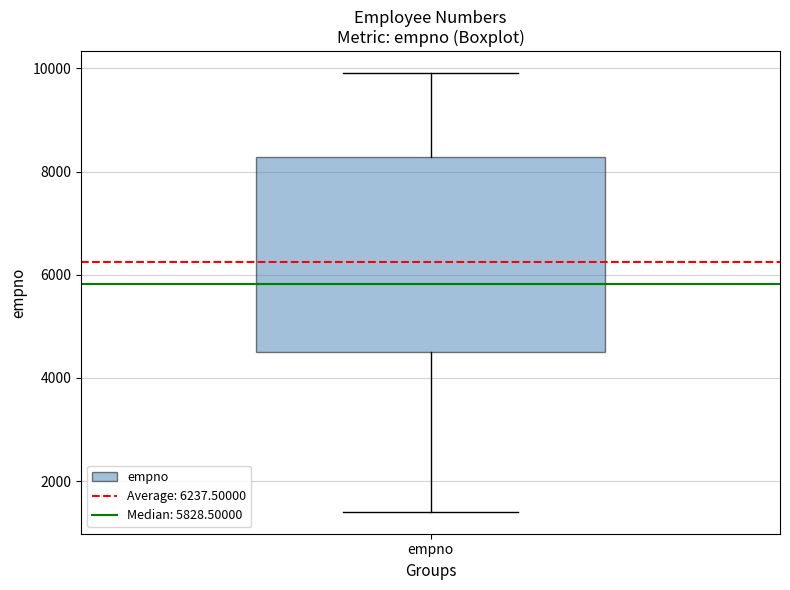

Read this box plot against the y-axis: the position of the median line, the range covered by the box, and the ends of both whiskers. The values are not printed on the chart, so give them approximately, as read against the axis.

median 5800, box 4600 to 8200, whiskers 1400 to 10000